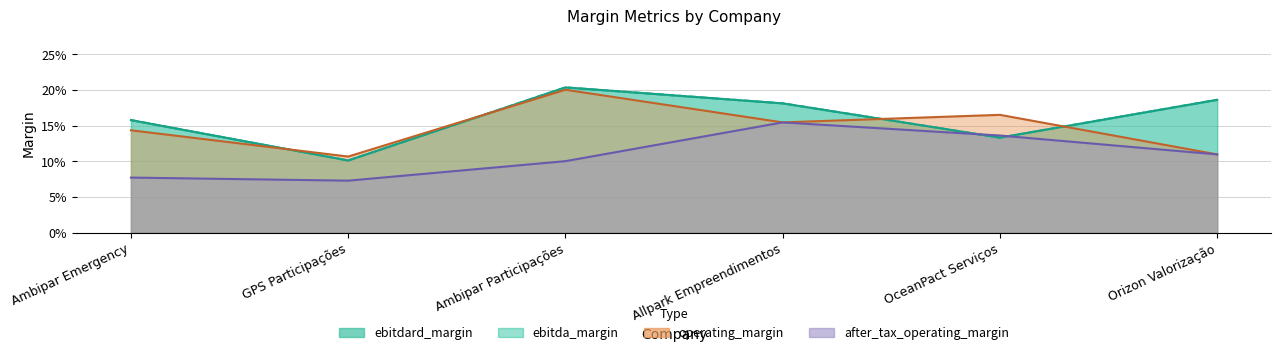

Between Ambipar Emergency and Ambipar Participações, which series saw the biggest shift?

operating_margin